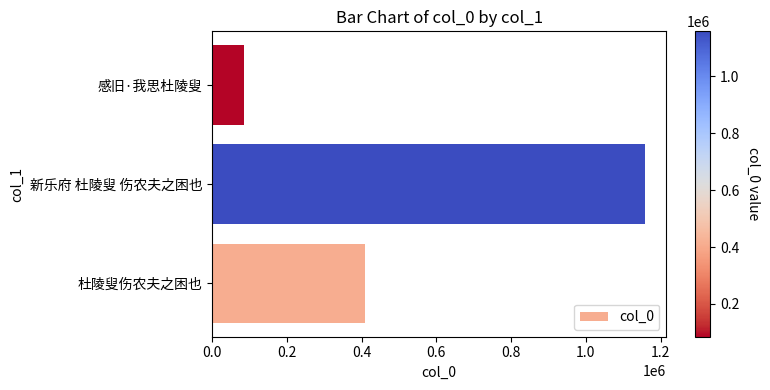

The value at 感旧·我思杜陵叟 is 84954. True or false?

True